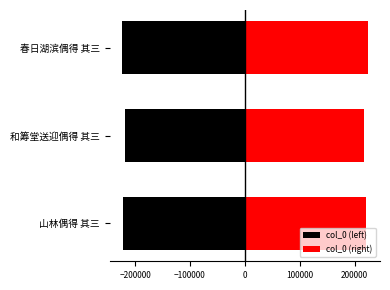

List the series in order of their peak value, lowest first.

col_0 (left), col_0 (right)